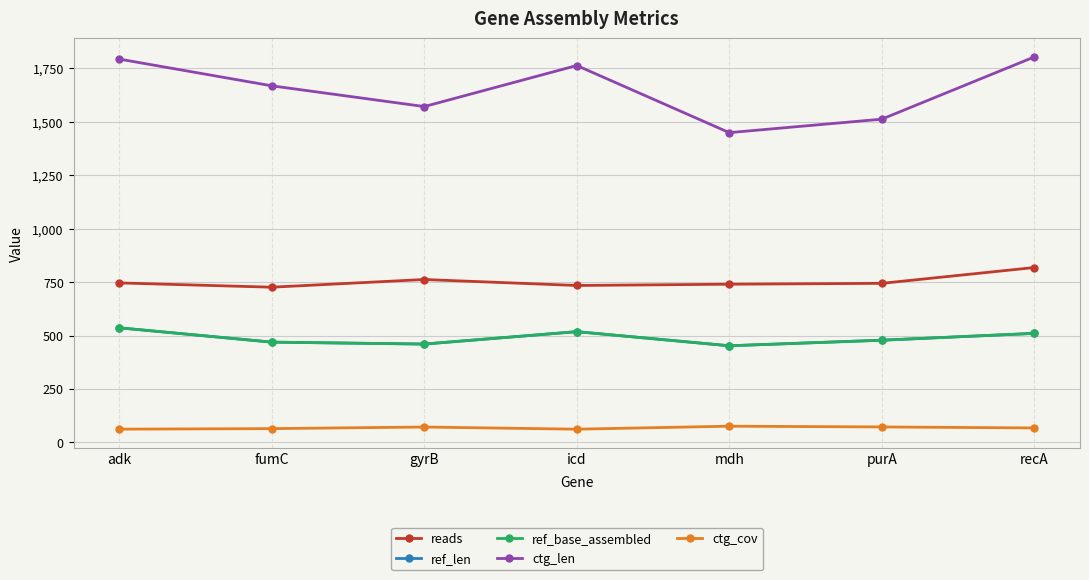

True or false: ref_len and ref_base_assembled intersect in this chart.

False